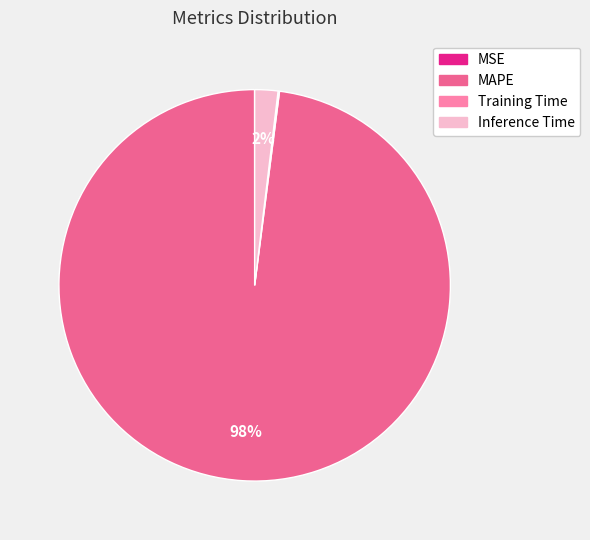

The Inference Time slice represents 2% of the pie. True or false?

True